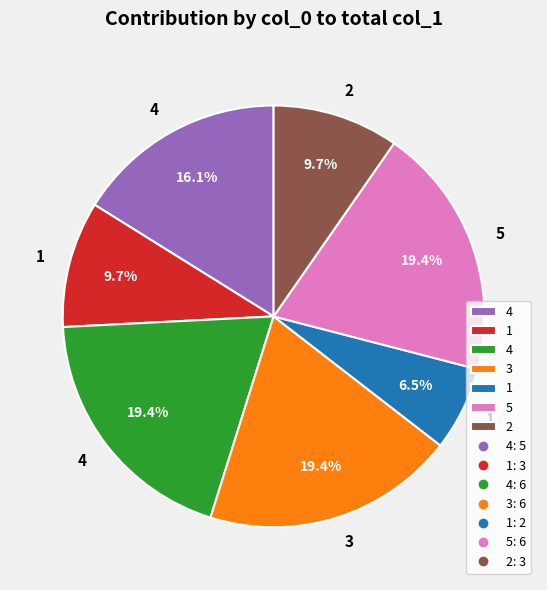

Is there a majority slice in this chart?

No